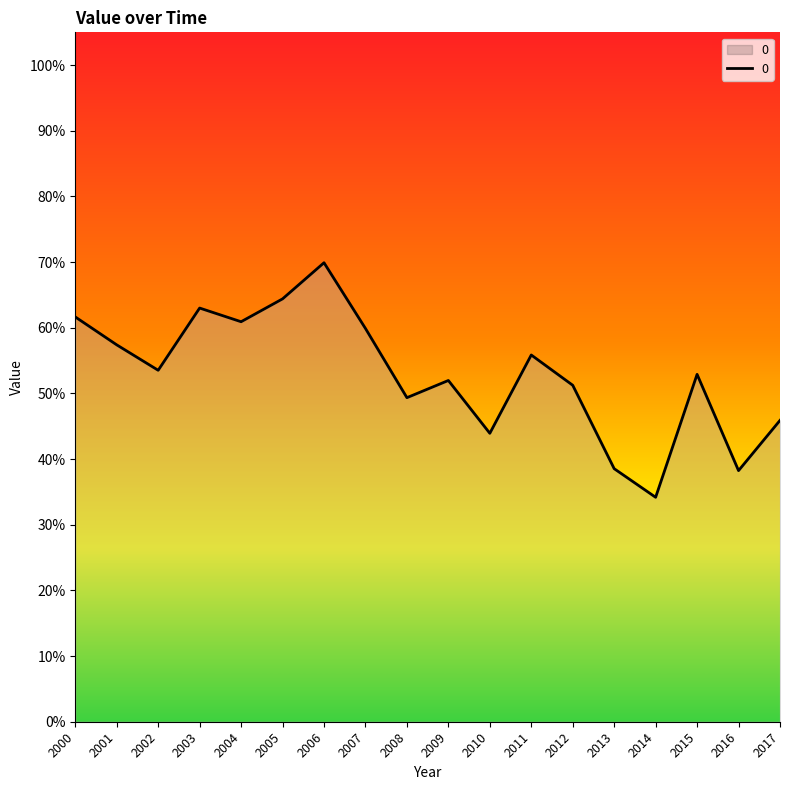

What is the average value?

0.5